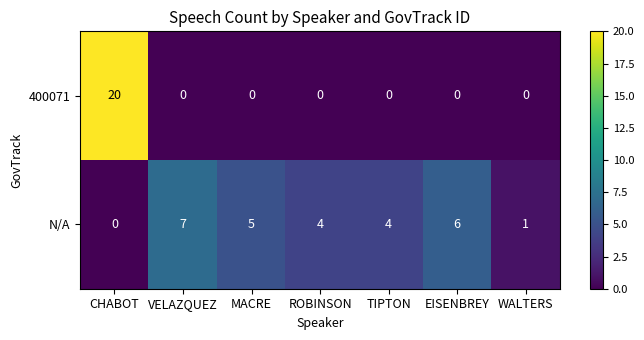

The N/A series shows 2 at WALTERS. True or false?

False